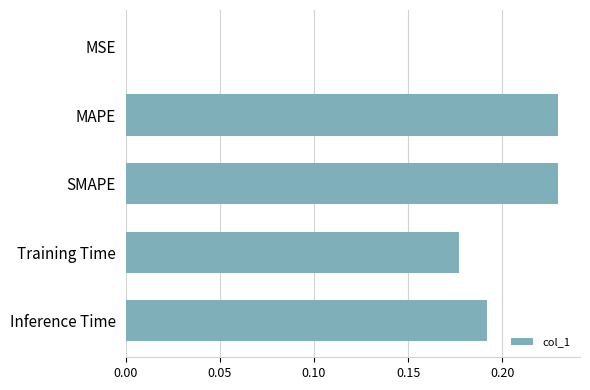

The value at MSE is 0.0. True or false?

True